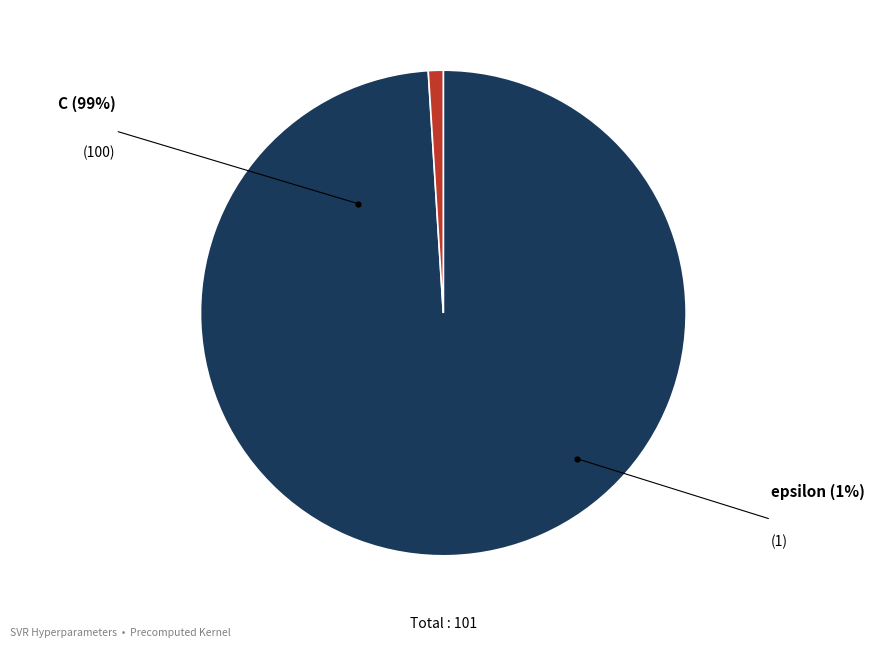

Rank the categories by value from highest to lowest.

C, epsilon